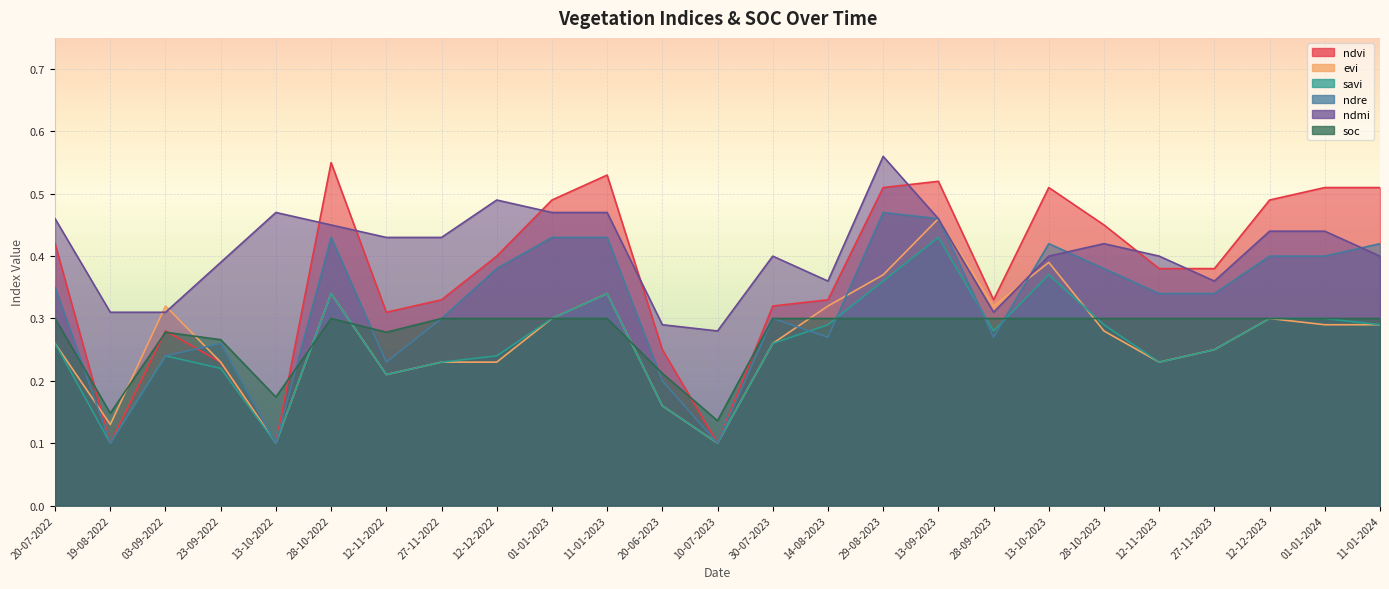

At which category is the sum across all series the highest?

13-09-2023